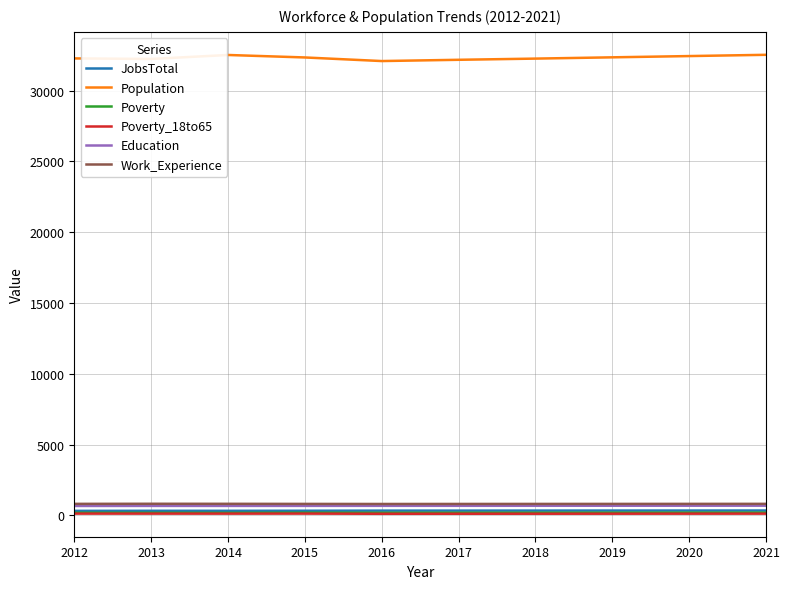

The Poverty_18to65 series shows 115 at 2016. True or false?

True